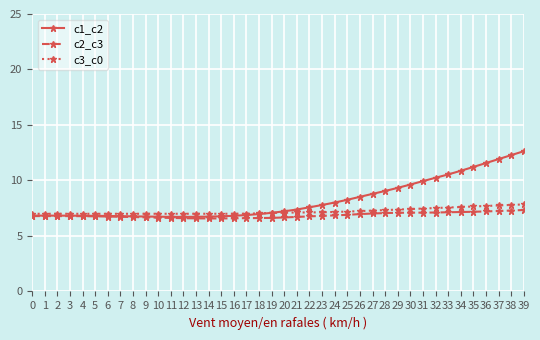

Does the chart display data point markers on the line(s)?

Yes